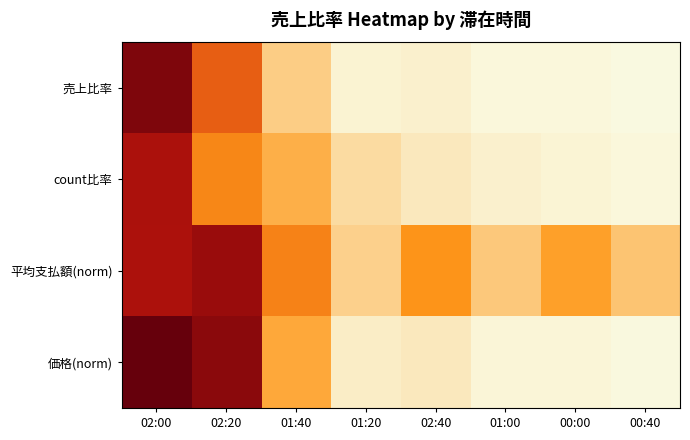

What is the greatest value displayed?

1.0